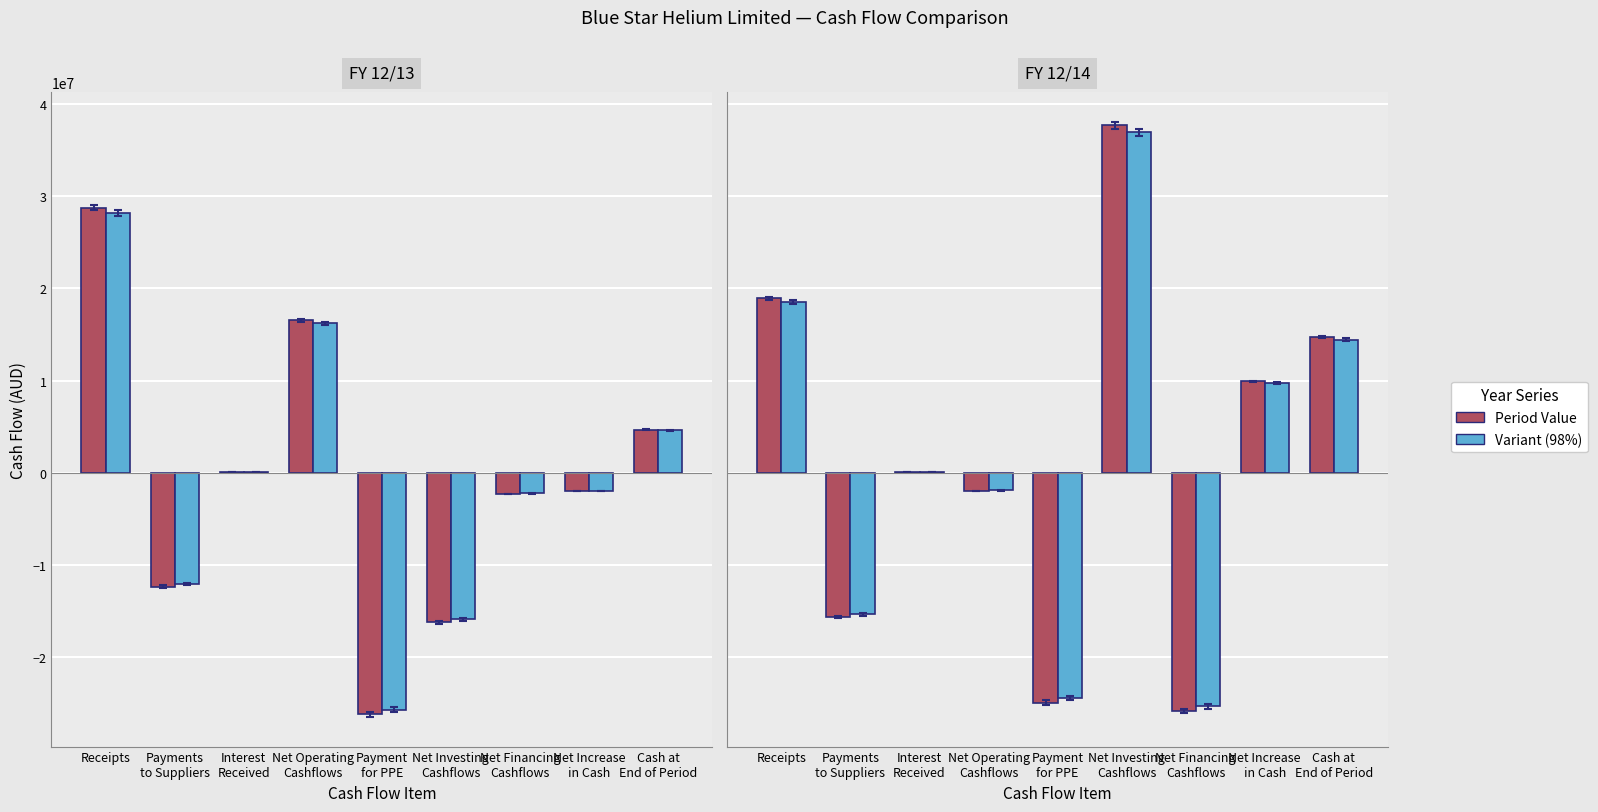

How many negative values does the 12/14 series have?

4